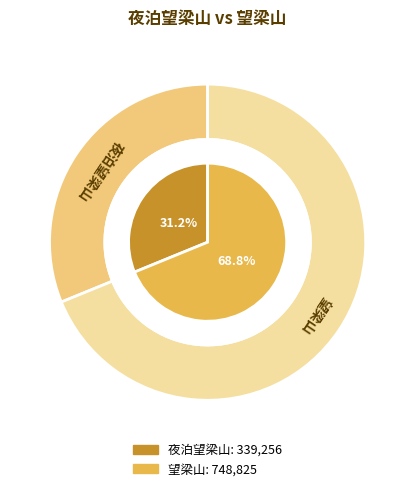

What is the change in value from 夜泊望梁山 to 望梁山?

+409569